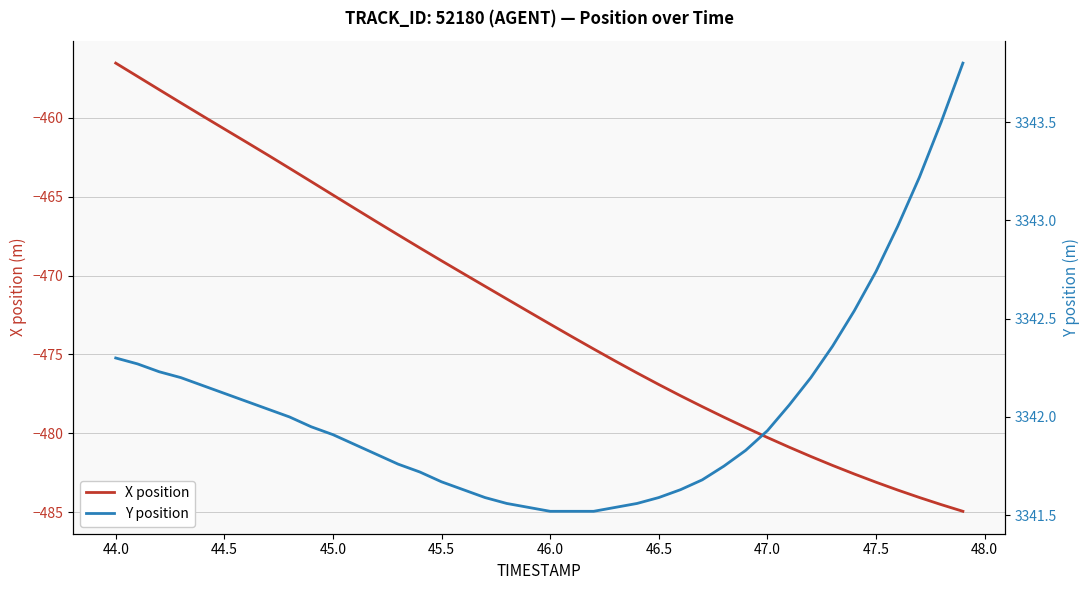

What is the minimum value for X position?

-484.9